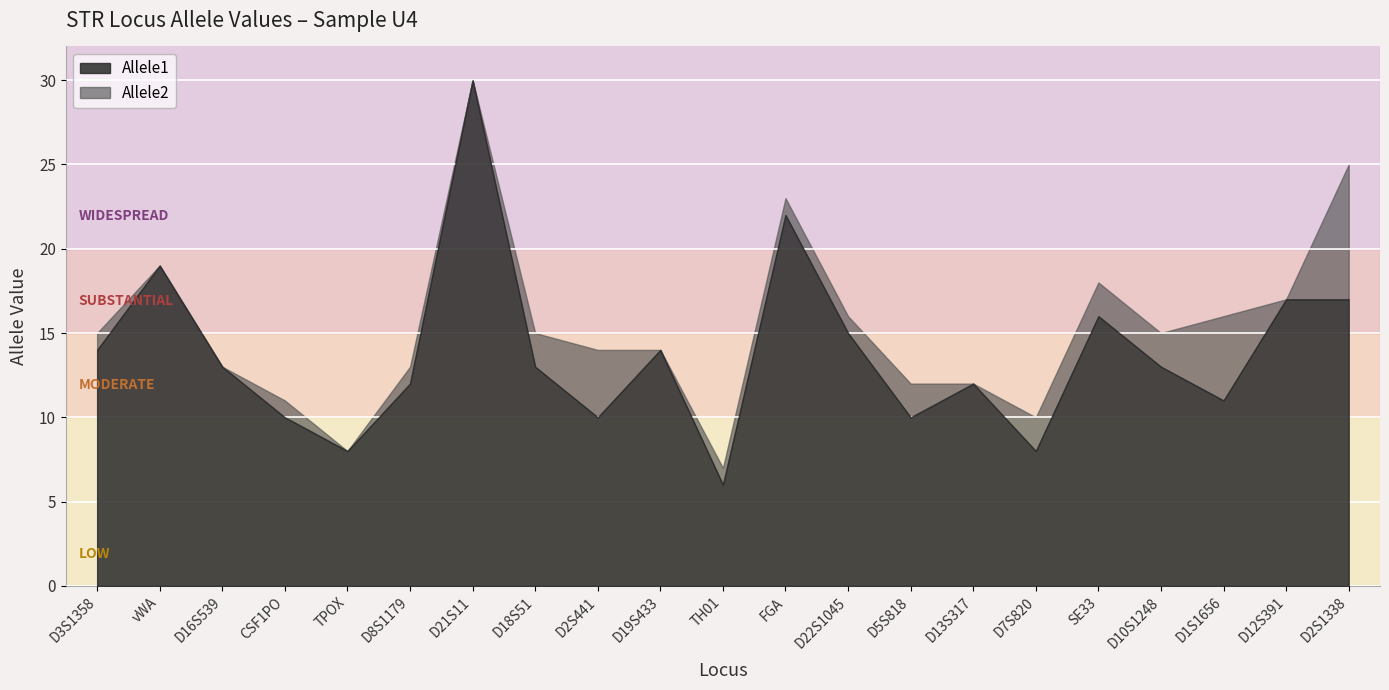

List the series in order of their peak value, highest first.

Allele1, Allele2